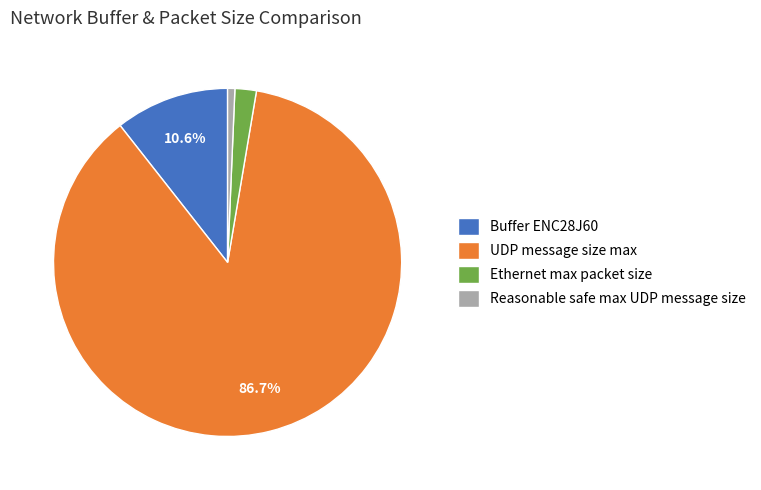

How many slices are in this pie chart?

4